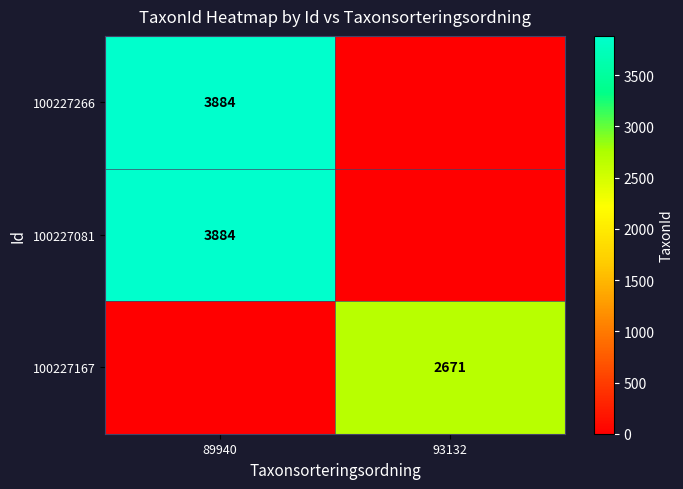

At how many categories does at least one series exceed 1035?

2